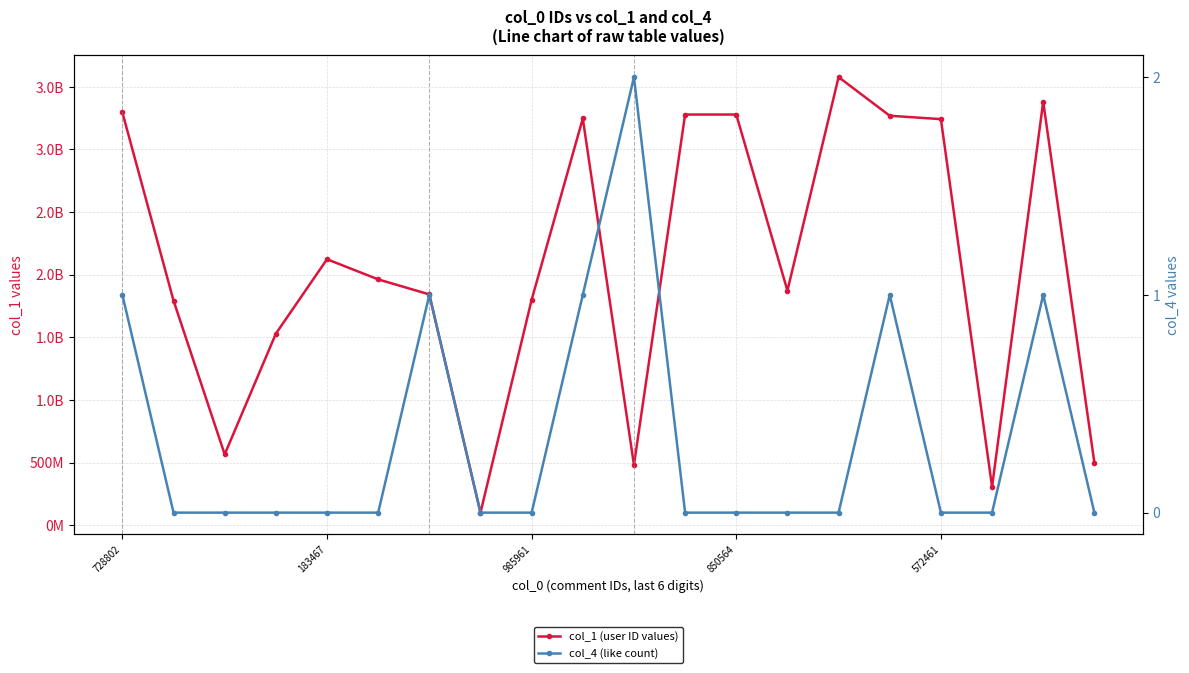

What is the sum of all col_1 (user ID values) values?

41441966677